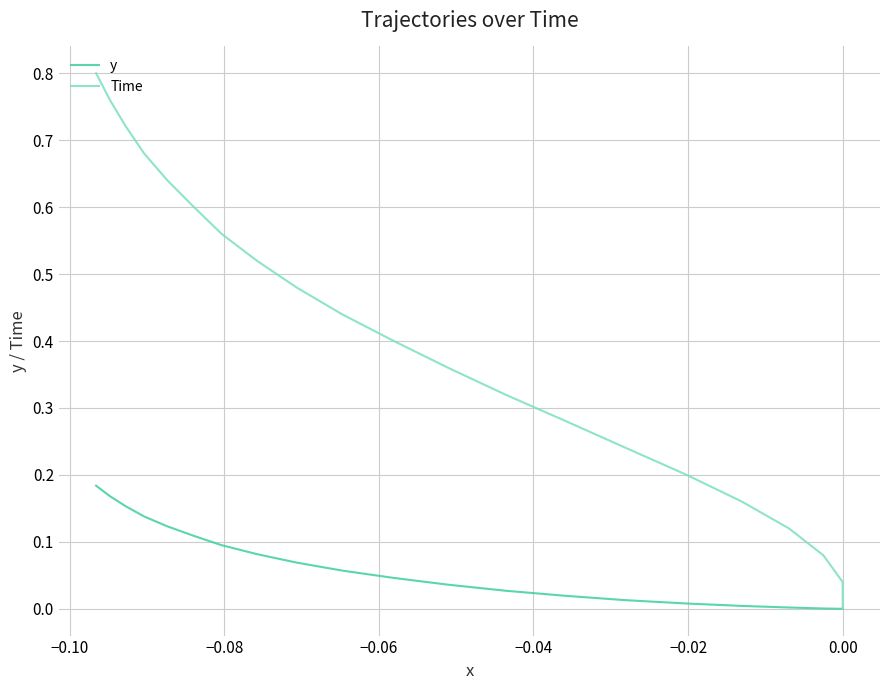

Does the chart display data point markers on the line(s)?

No